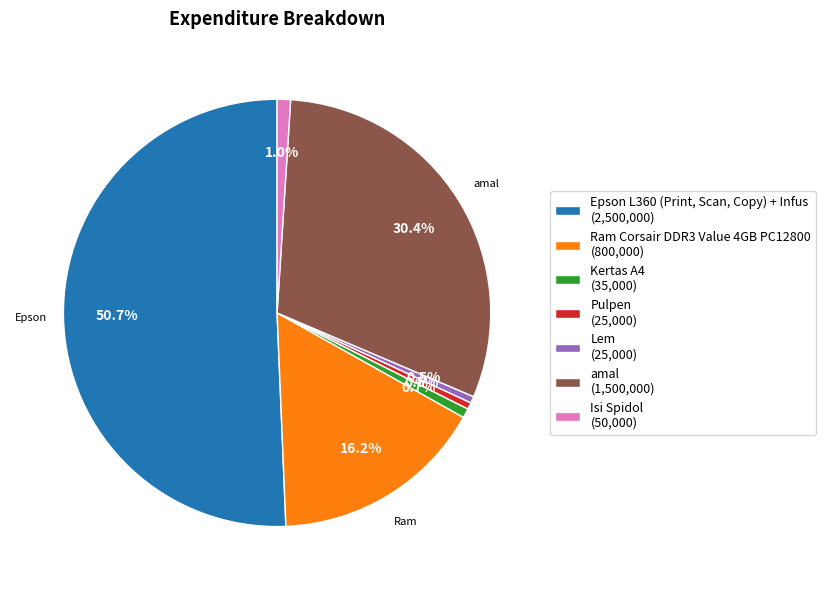

How many slices are in this pie chart?

7